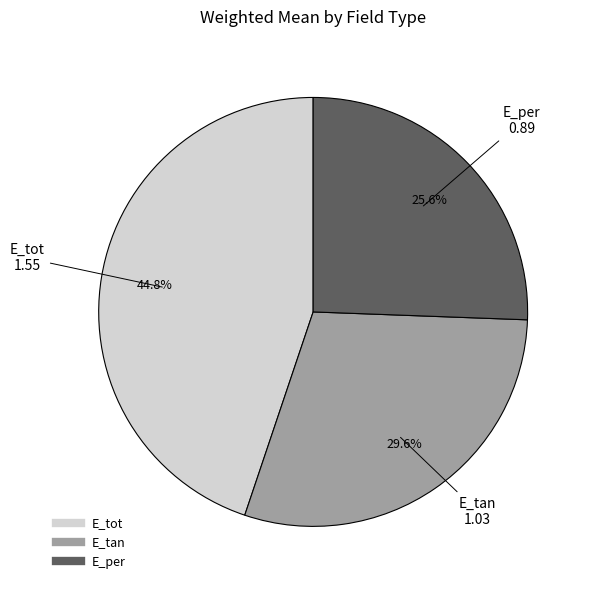

To the nearest percent, what is the combined percentage of E_per and E_tan?

55%